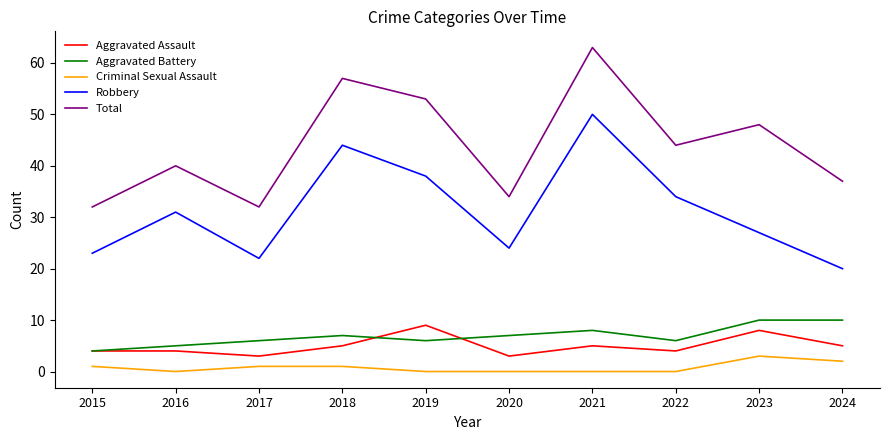

How many lines are shown in the chart?

5